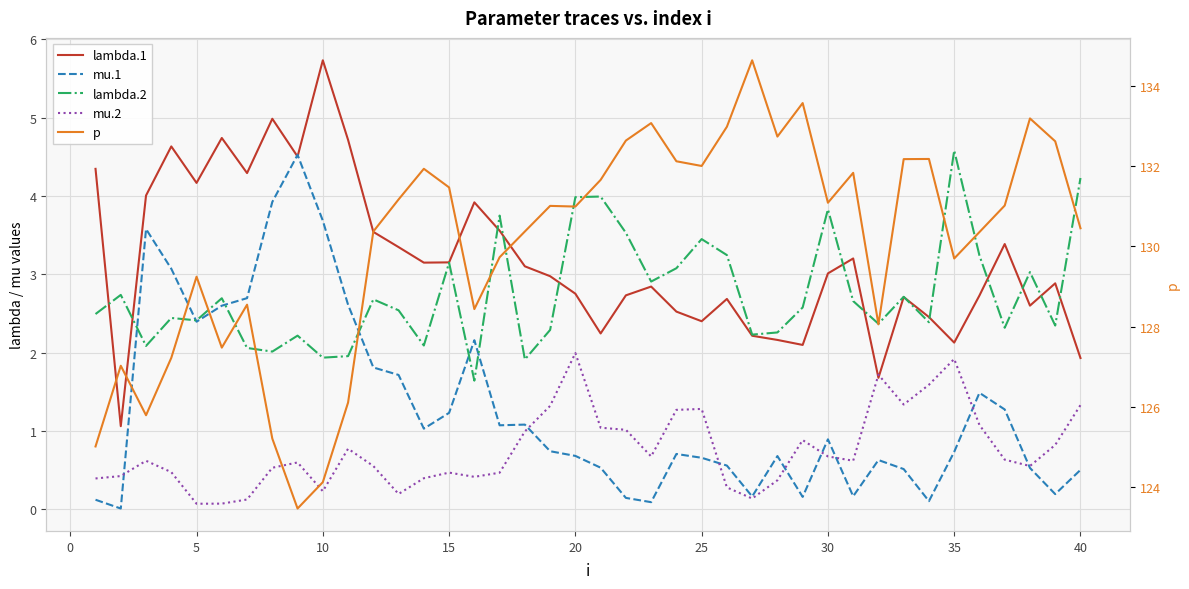

The lambda.1 series shows 6.3 at 5. True or false?

False